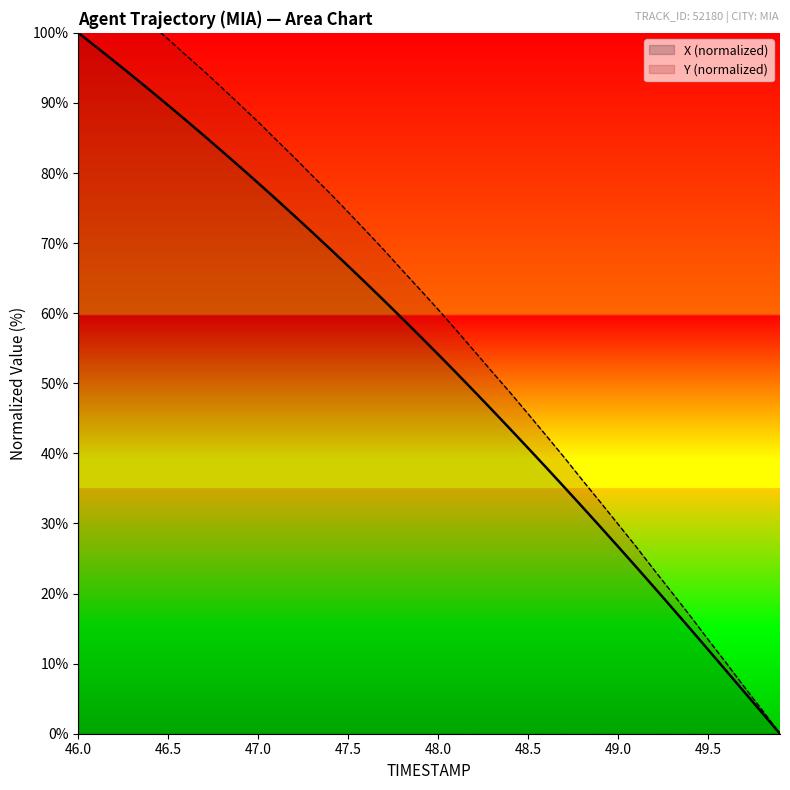

What is the total value across all series at 48.9?

62.7